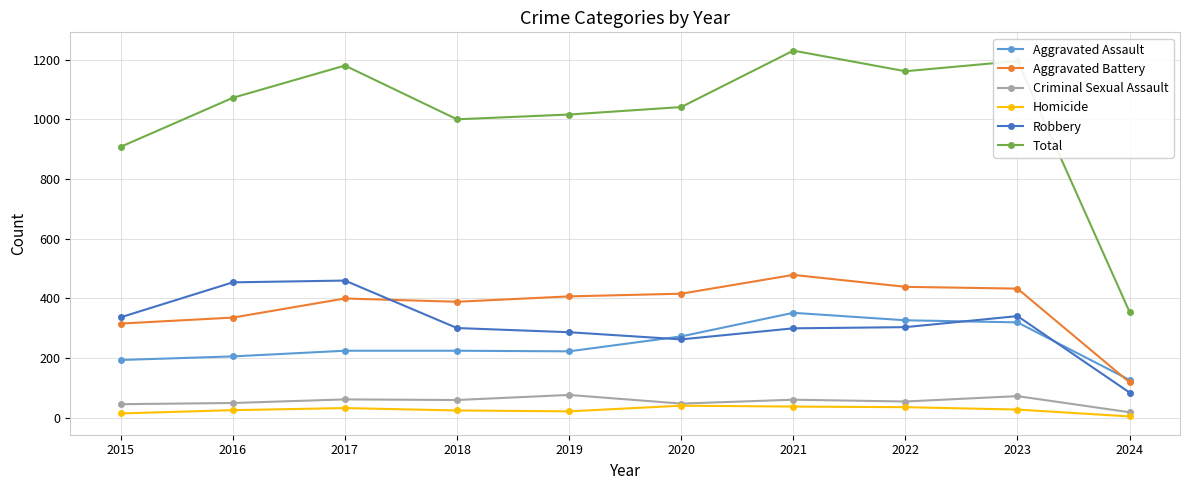

What are all the series names shown in the legend?

Aggravated Assault, Aggravated Battery, Criminal Sexual Assault, Homicide, Robbery, Total